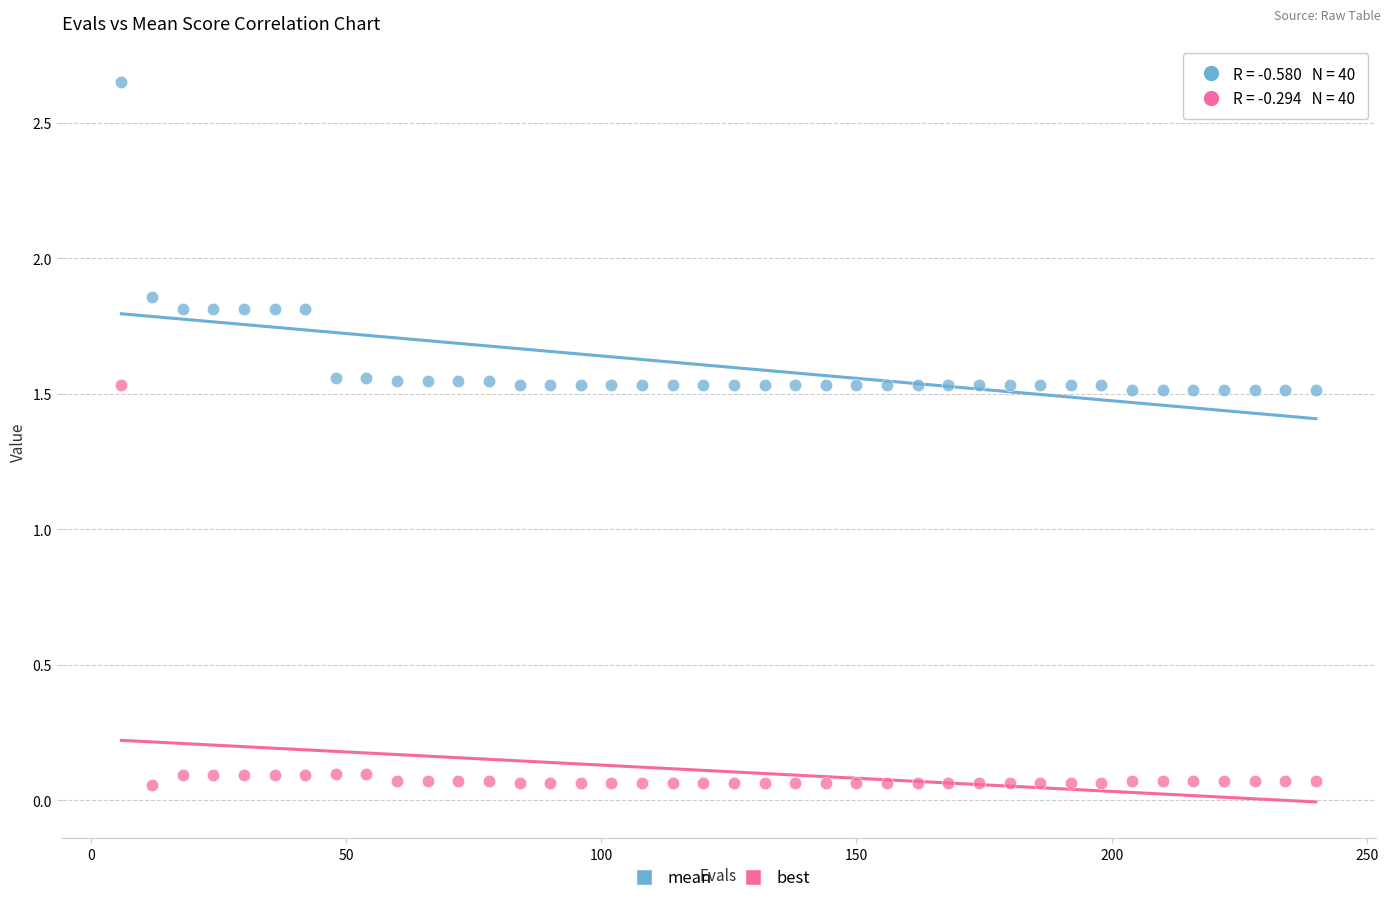

Which series has the largest Y range (max minus min)?

best